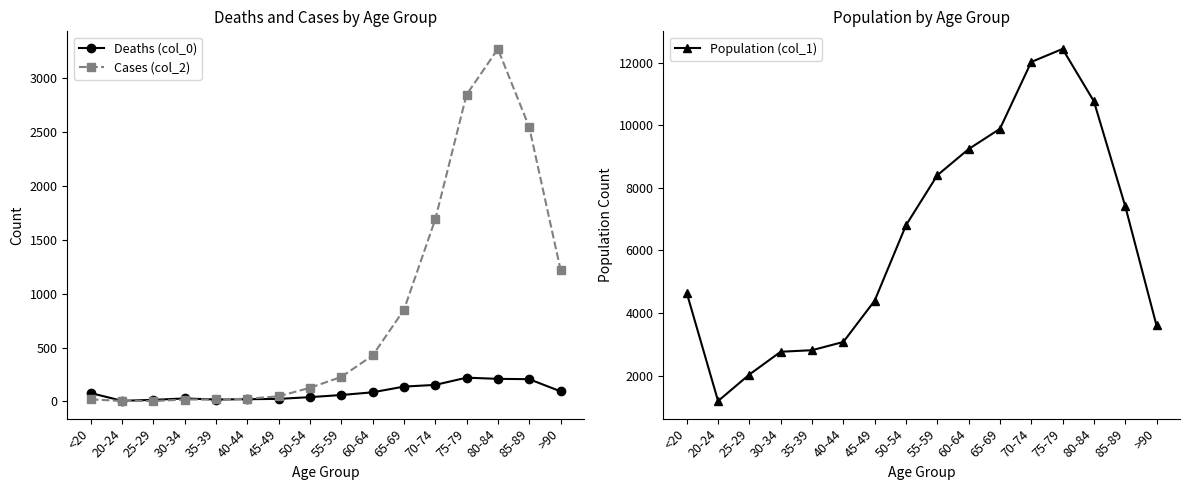

Where is the first local minimum for Population (col_1)?

20-24